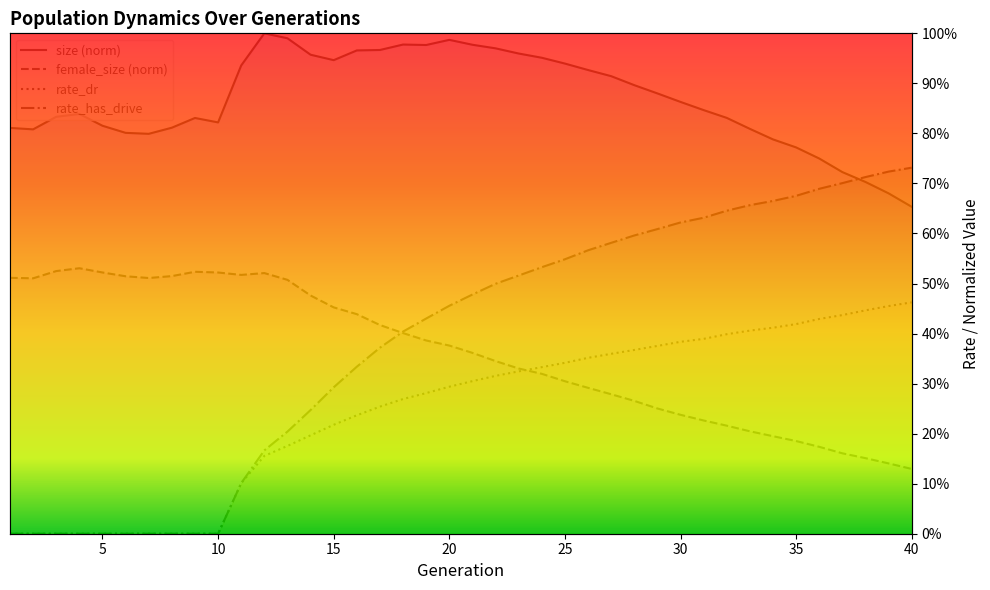

What is the total value across all series at 33?

2.1